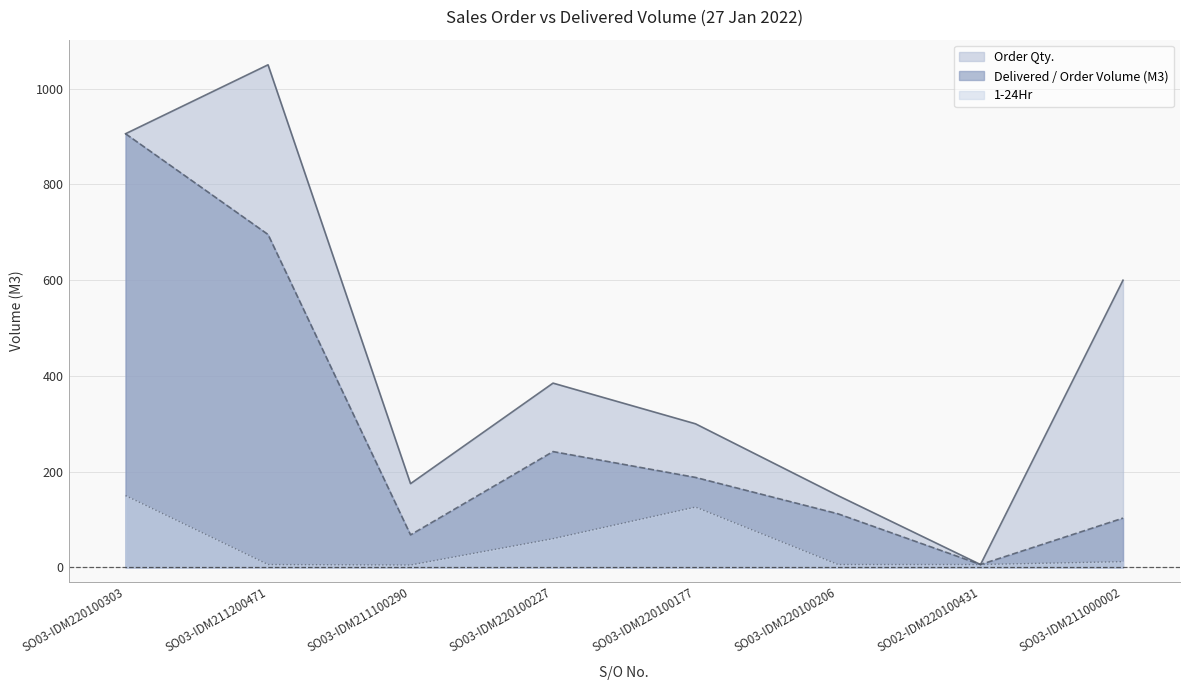

What is the label of the 6th point from the right?

SO03-IDM211100290